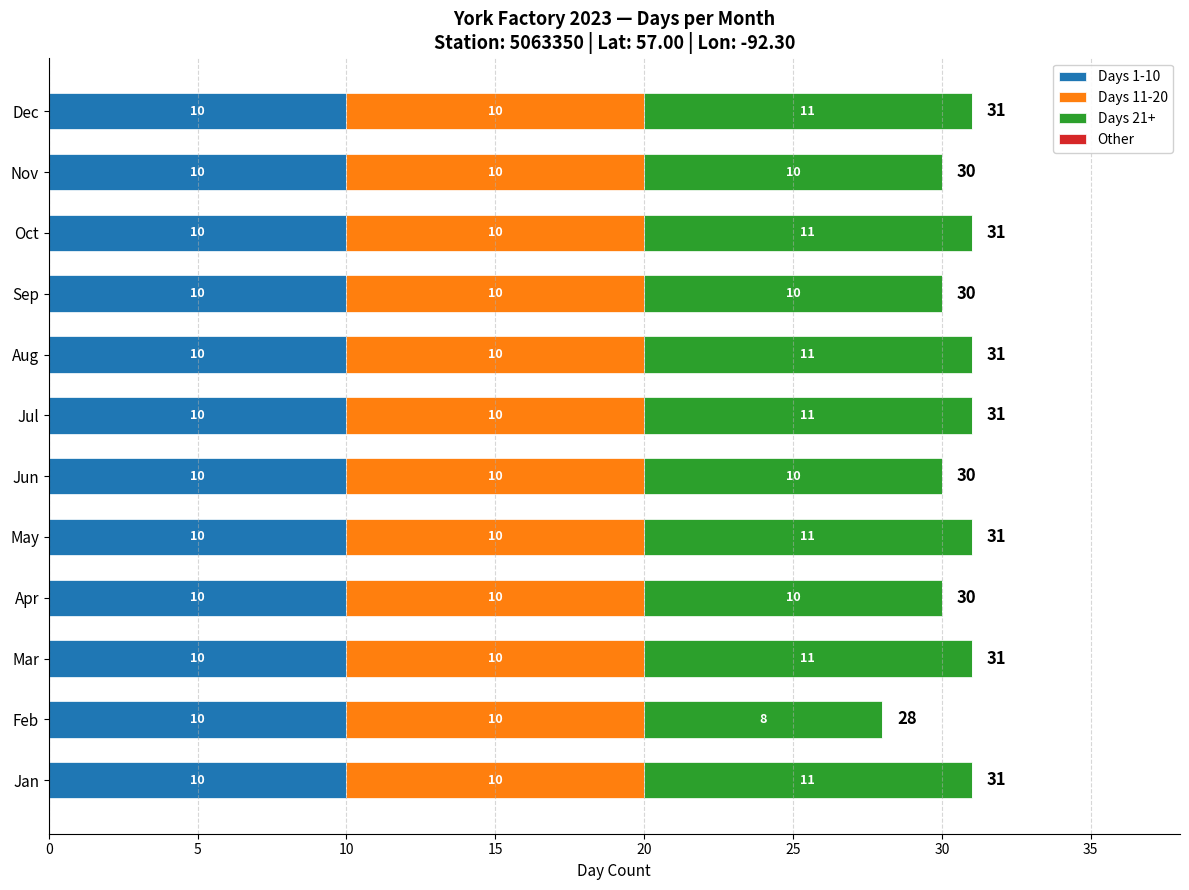

What is the highest value of the Days 1-10 series?

10